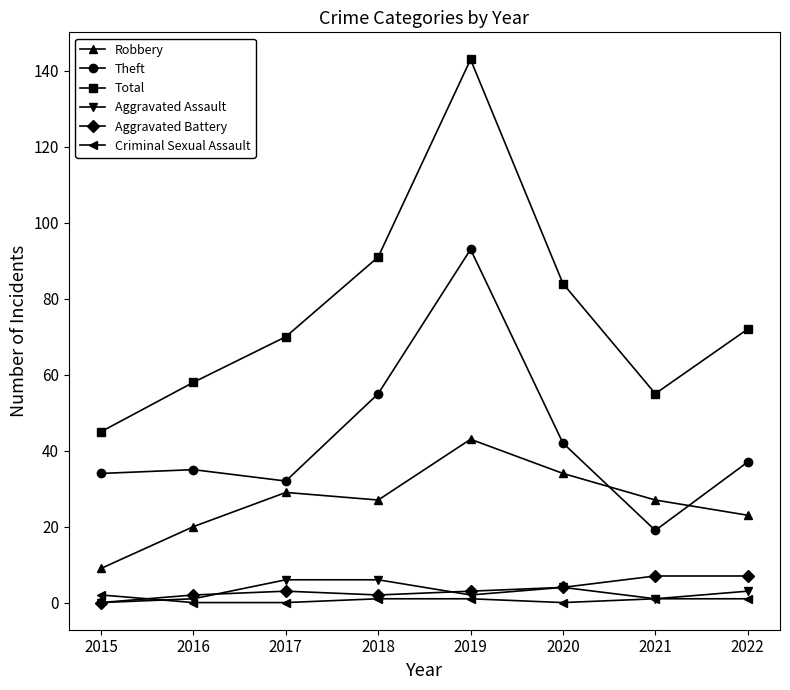

True or false: Criminal Sexual Assault and Aggravated Battery intersect in this chart.

True